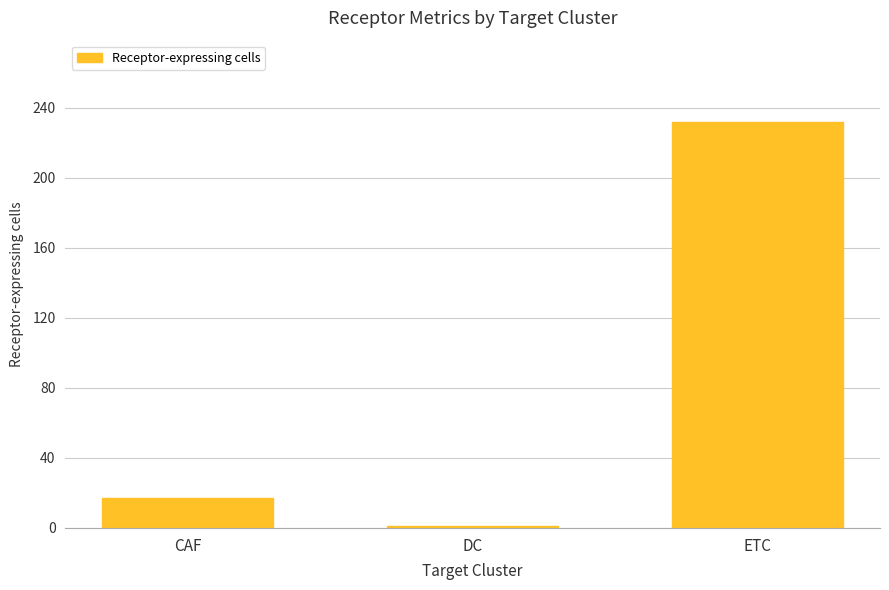

At which category does the chart reach its minimum across all series?

DC